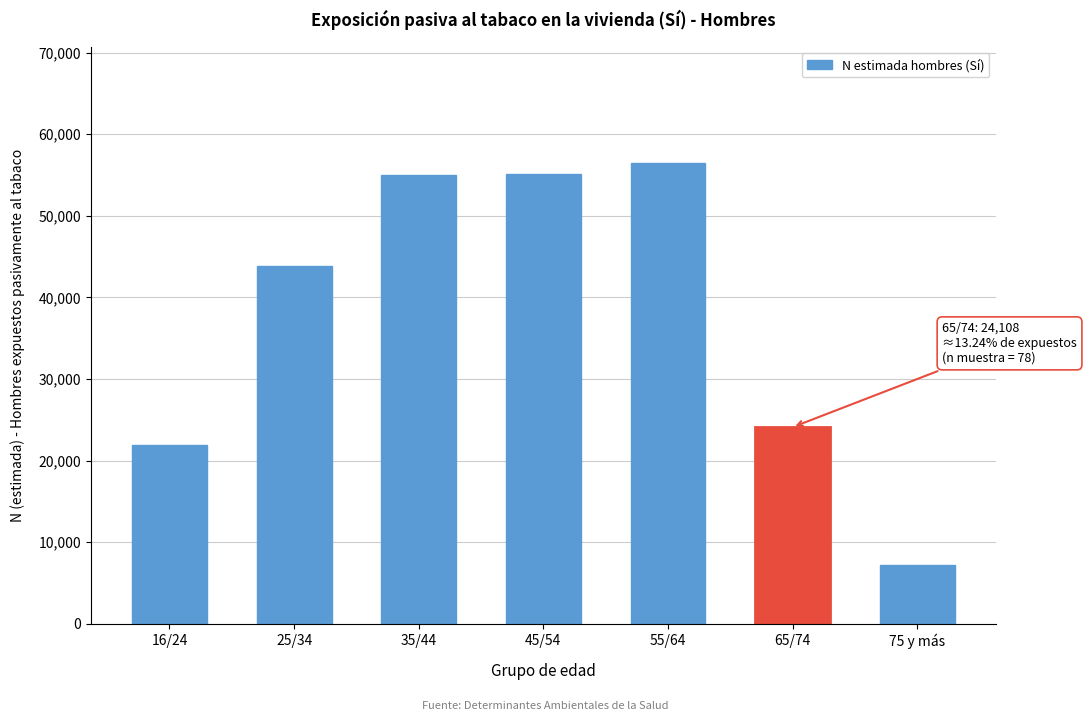

Read the value at 65/74, to the nearest 100.

24100